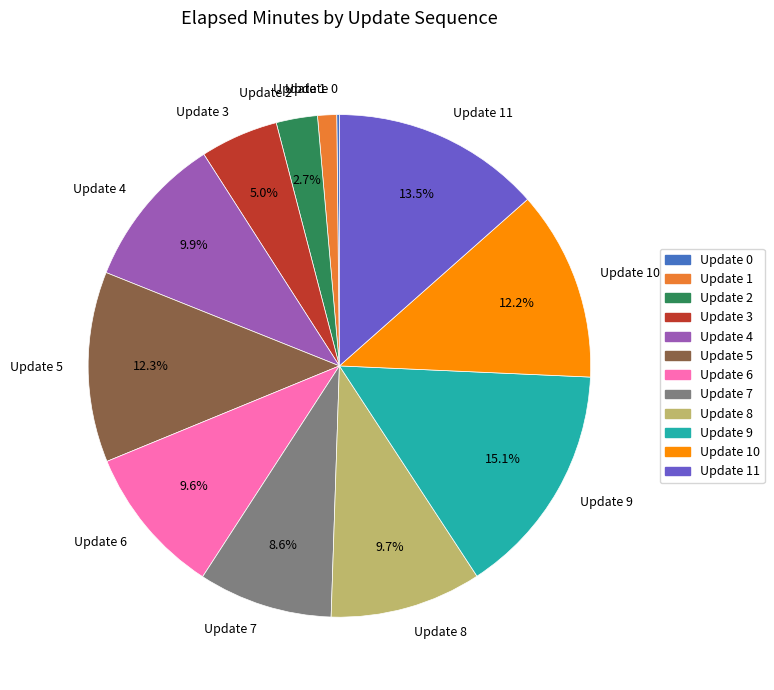

Which slice is the largest?

Update 9